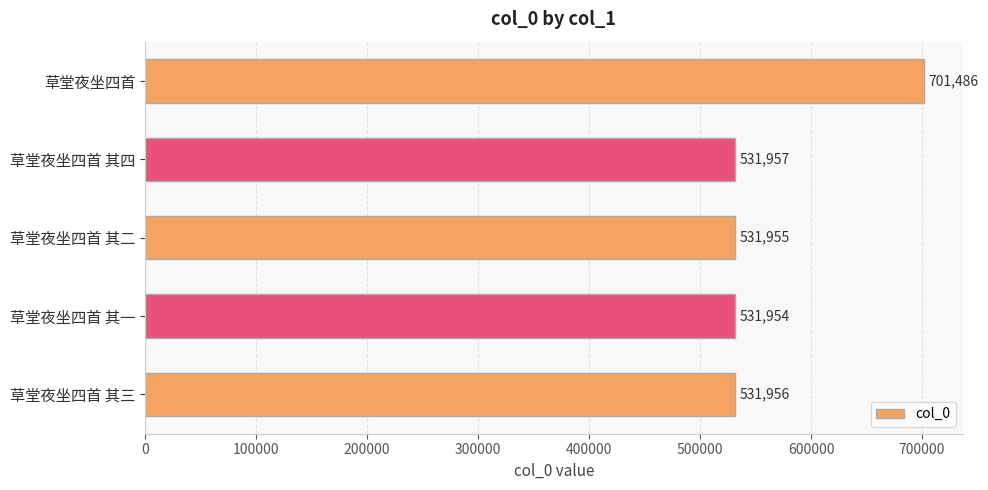

What is the ratio of the value at 草堂夜坐四首 其四 to the value at 草堂夜坐四首 其一?

1.0